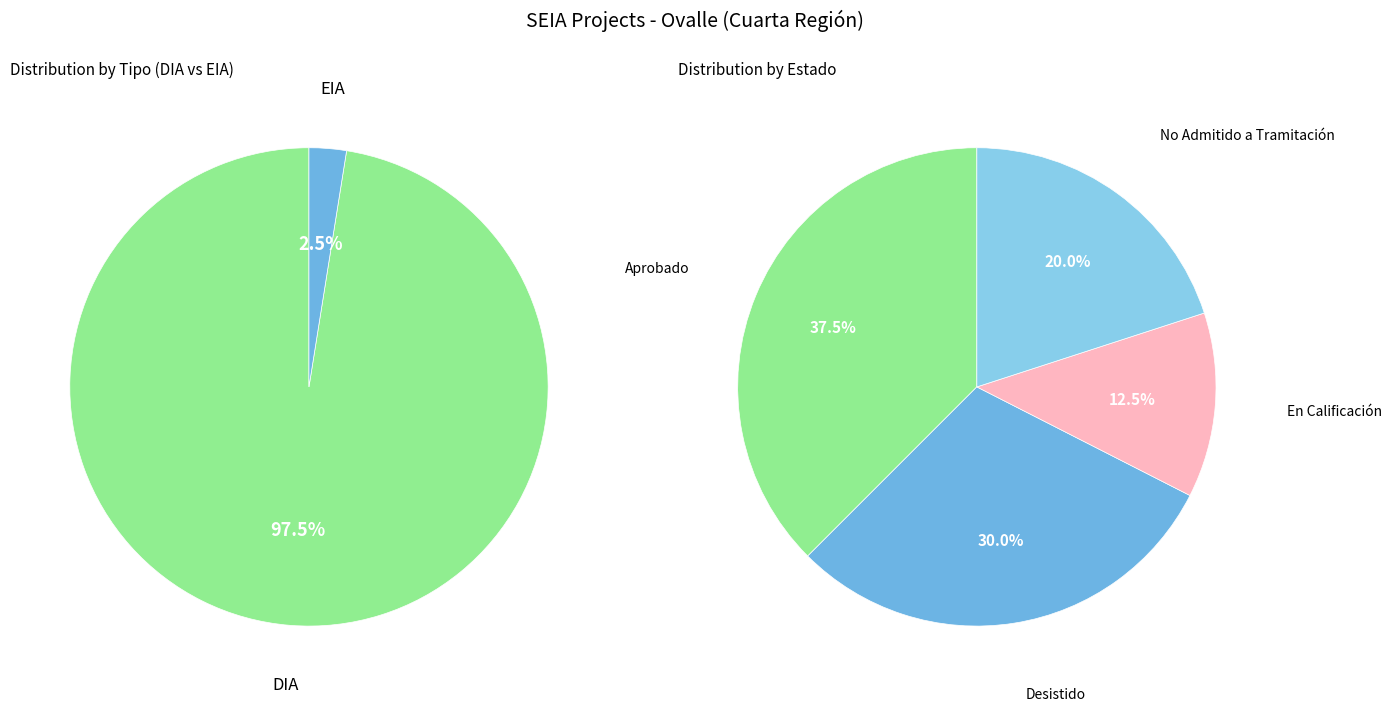

Combined, do DIA and EIA account for over 50%?

Yes